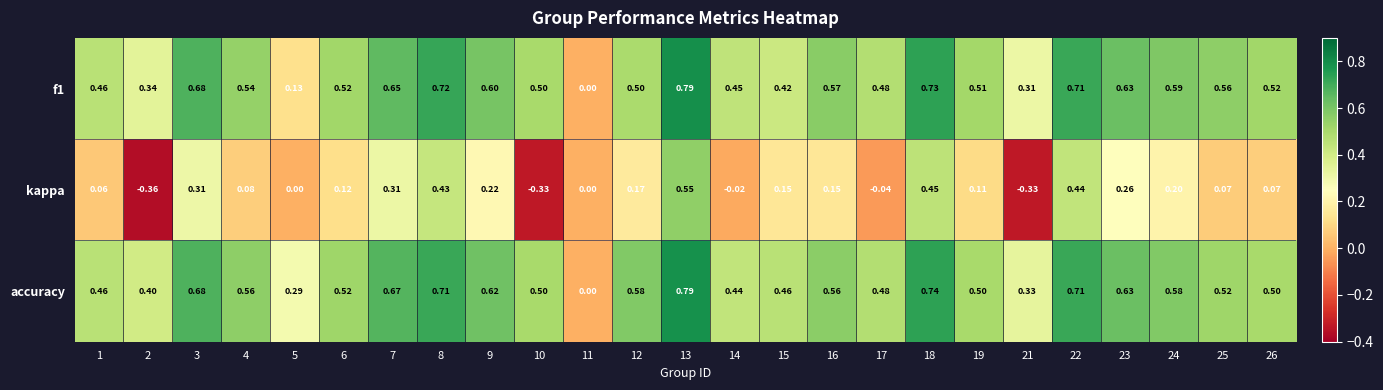

How many values in the kappa series are below 0?

5